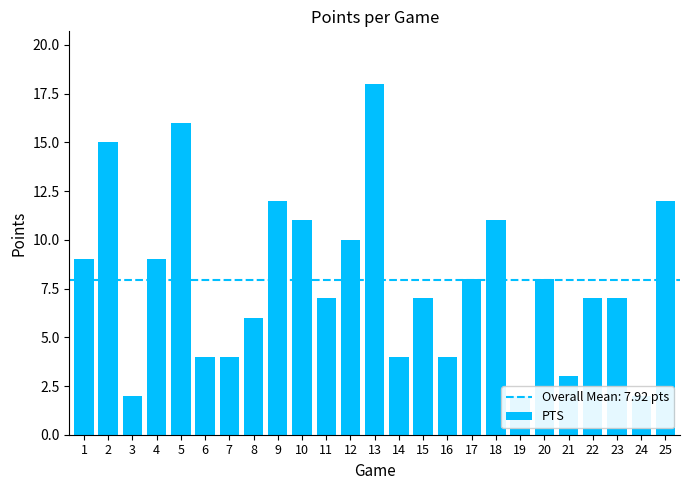

Are the bars horizontal?

No